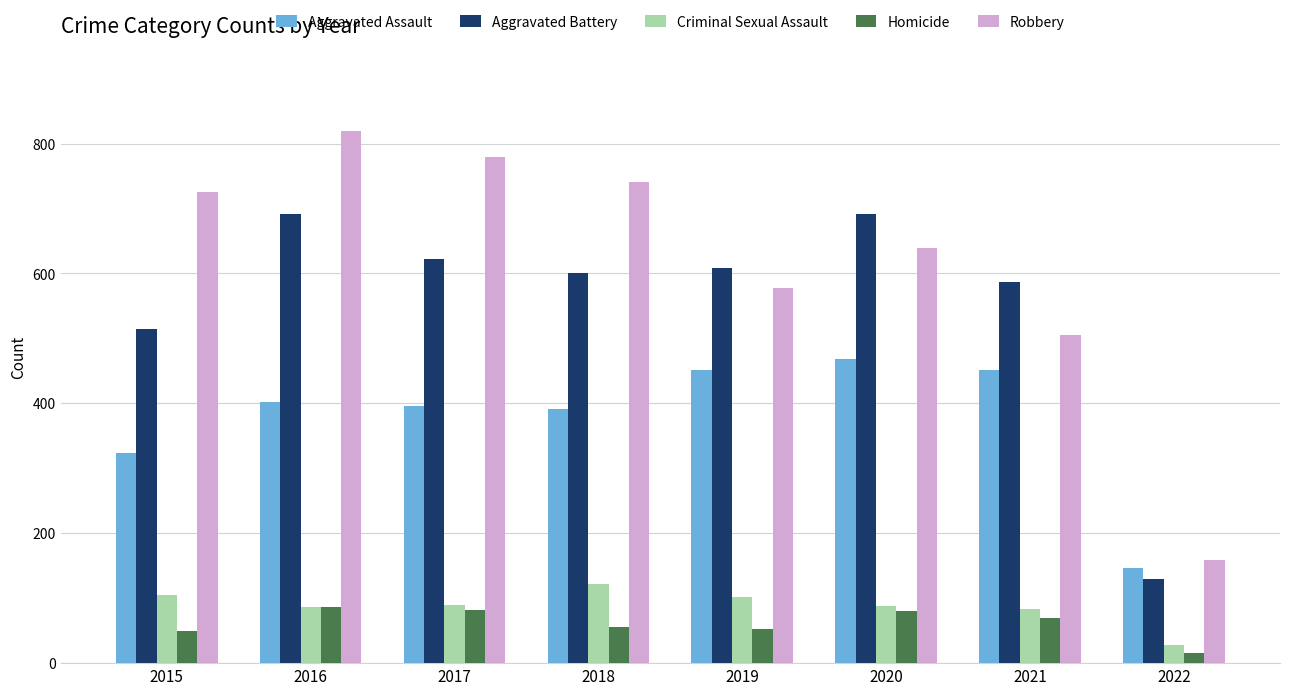

What is the greatest value displayed?

819